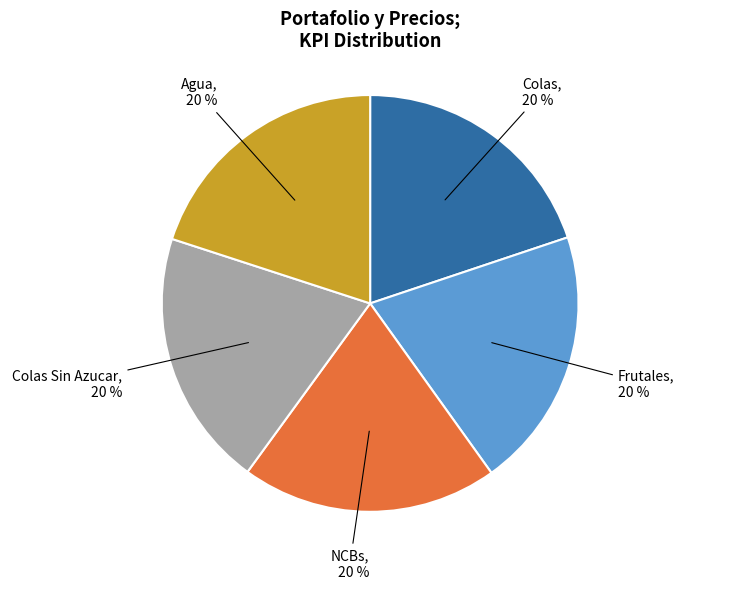

Does any single category account for the majority?

No